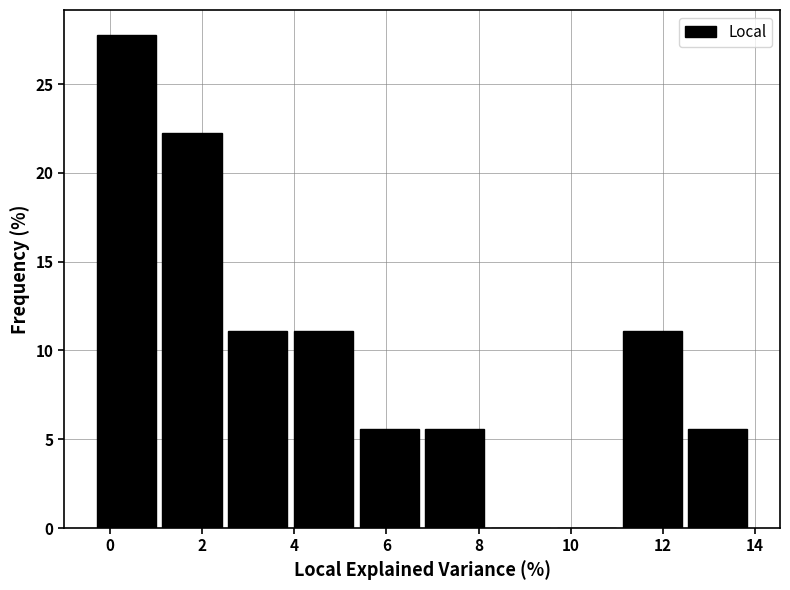

Over which range of the x-axis is the bar tallest?

-0.2 to 1.2